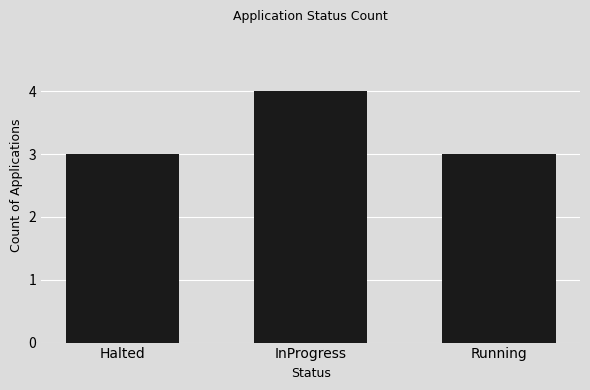

What is the change in value from InProgress to Running?

-1